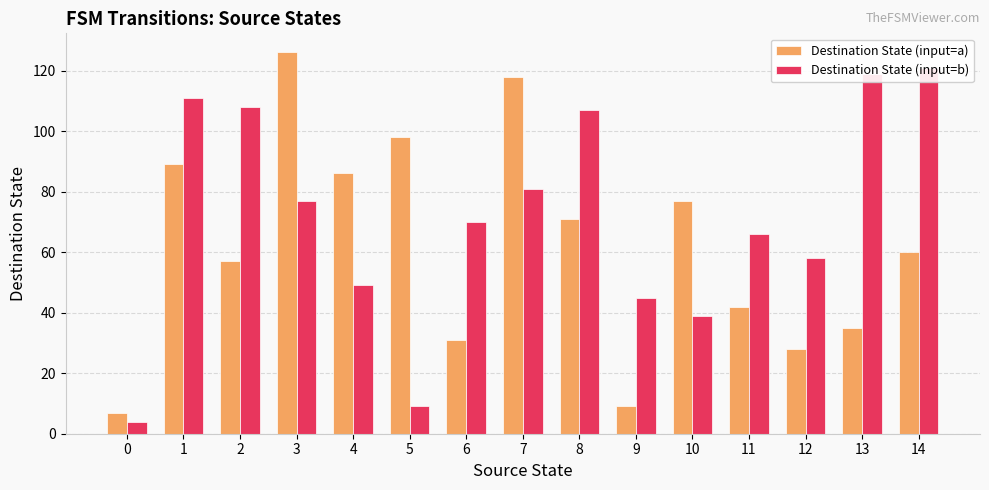

Which series has the largest total across all categories?

Destination State (input=b)